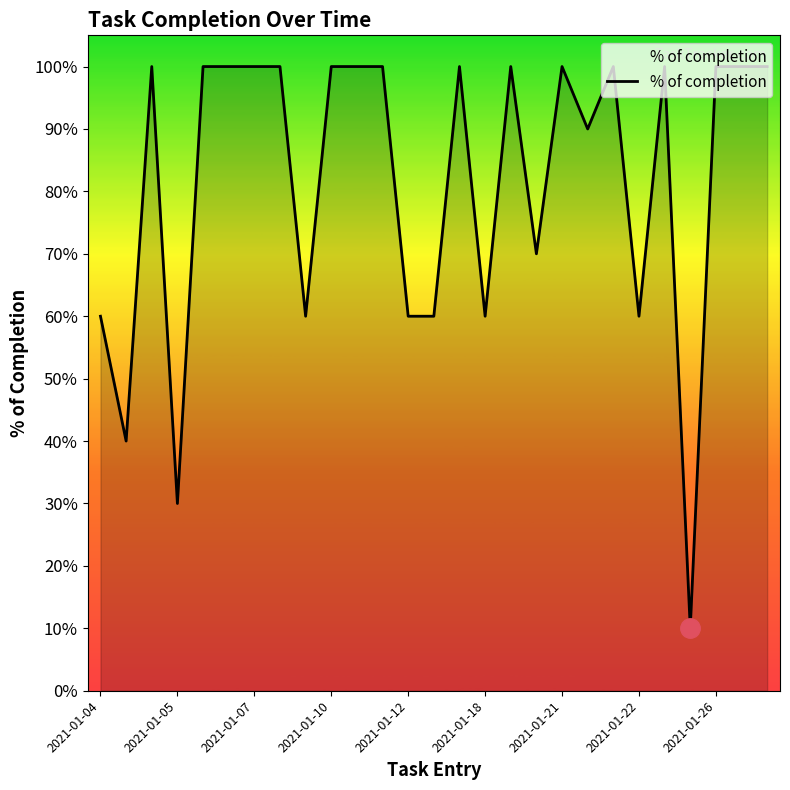

Does the chart have visible grid lines?

No